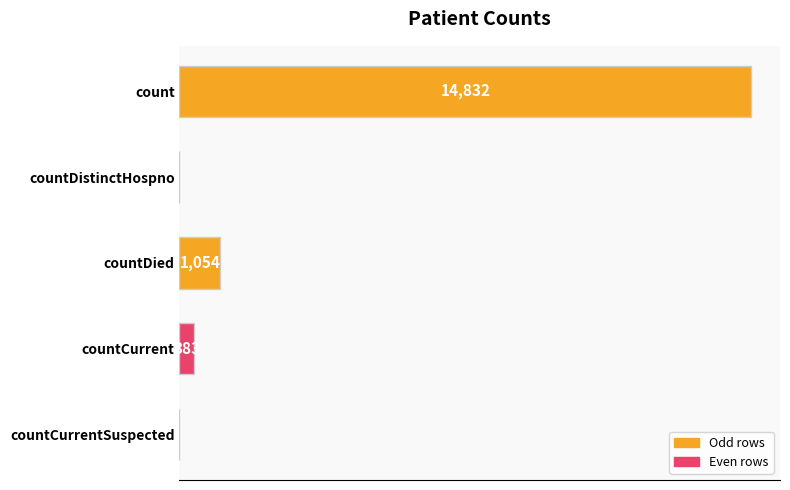

Between countCurrent and count, which is larger?

count